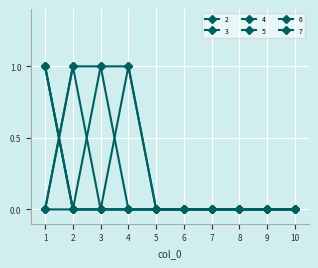

At which category is the sum across all series the highest?

1